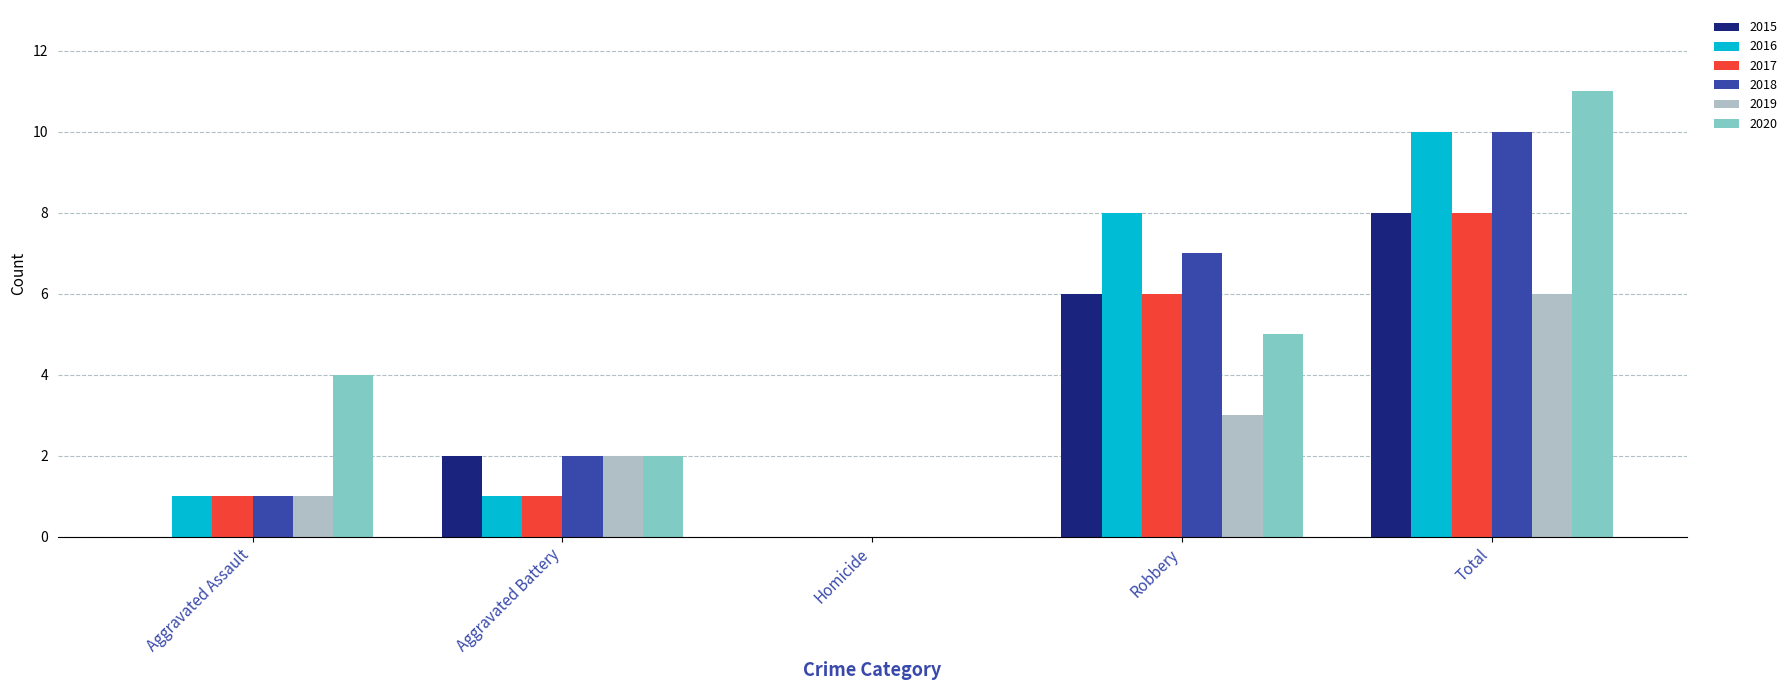

What is the sum of the 2015 values at Robbery and Homicide?

6